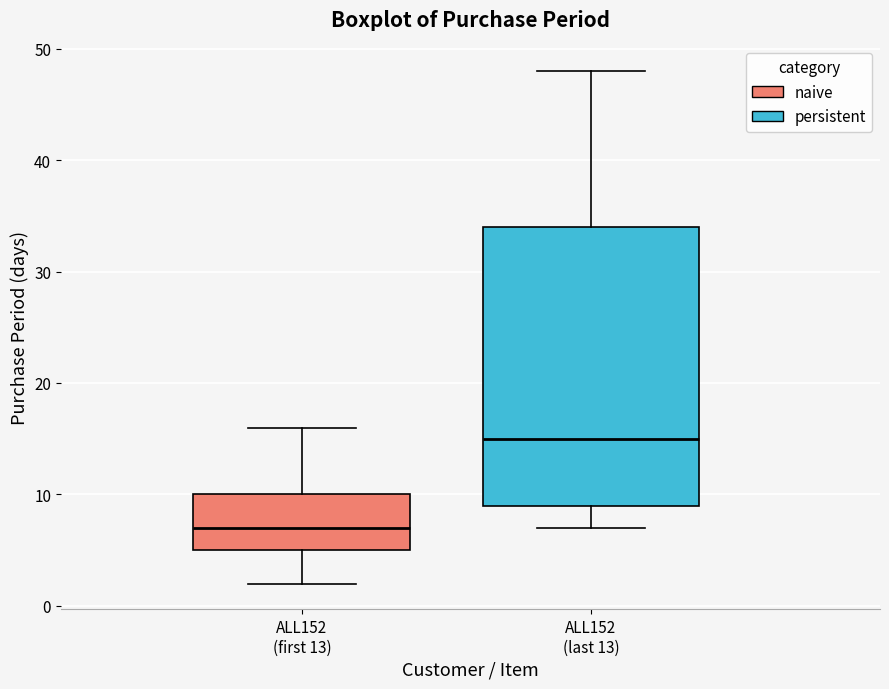

Reading left to right, transcribe this box plot: for each box, give where its median line is, the range the box spans, and where its two whiskers end, as read against the y-axis. The values are not printed on the chart, so give them approximately, as read against the axis.

ALL152 (first 13): median 7, box 5 to 10, whiskers 2 to 16
ALL152 (last 13): median 15, box 9 to 34, whiskers 7 to 48